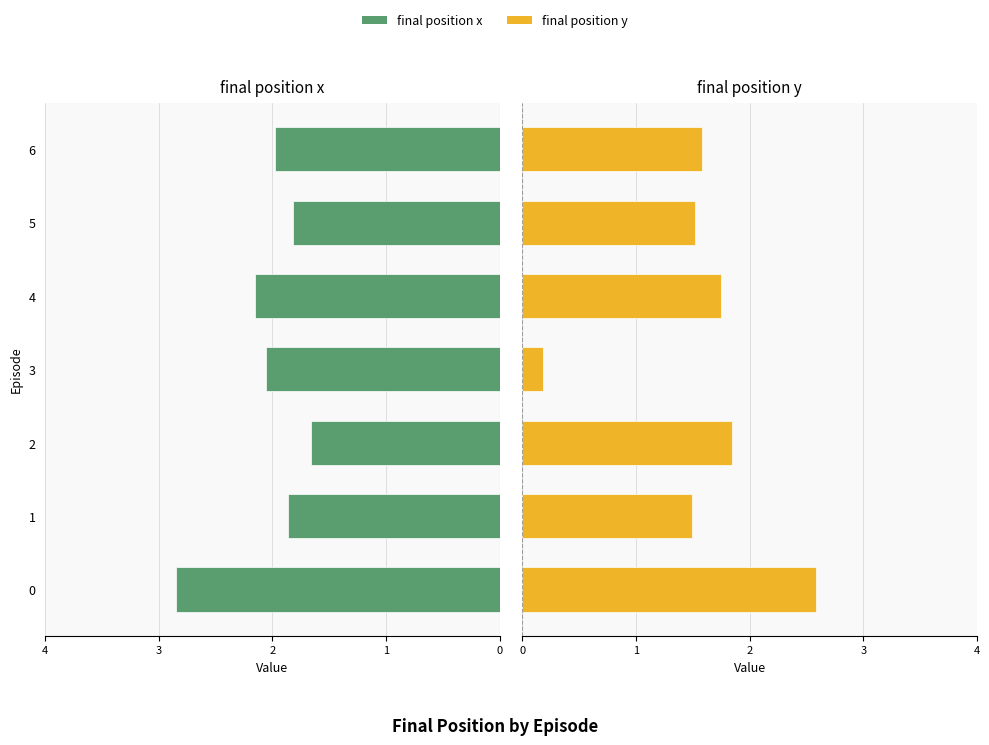

What is the difference between the final position y values at 6 and 2?

0.3